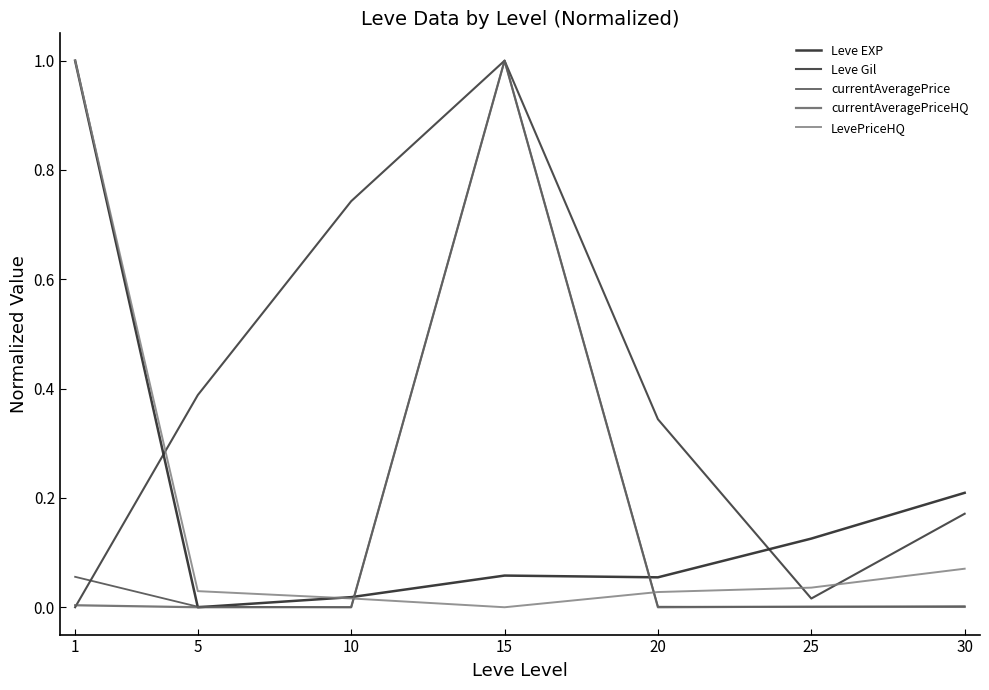

At 20, list the series in order from smallest to largest.

currentAveragePriceHQ, currentAveragePrice, LevePriceHQ, Leve EXP, Leve Gil